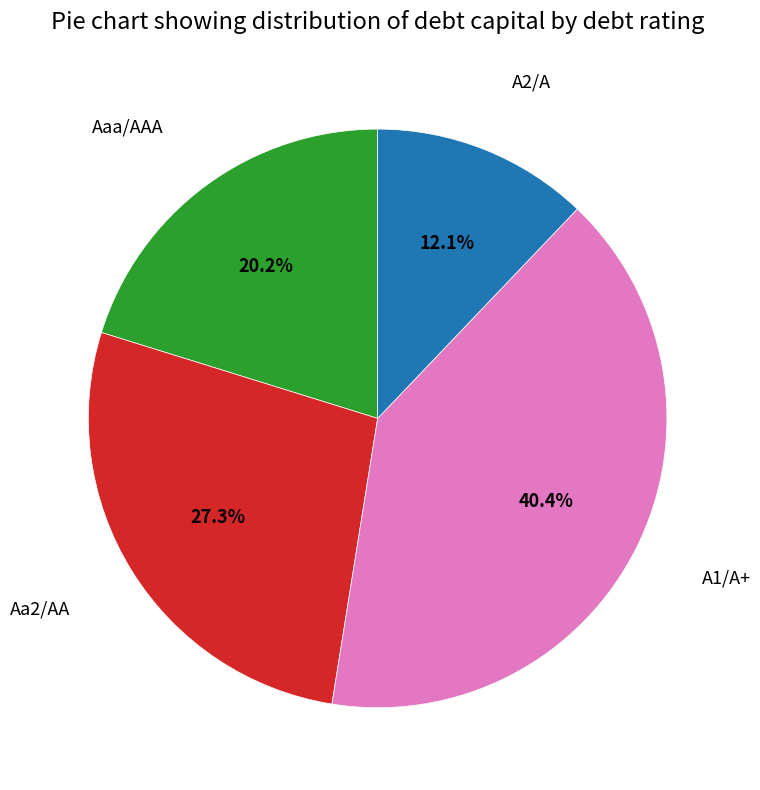

Do A2/A and A1/A+ together represent more than half of the pie?

Yes